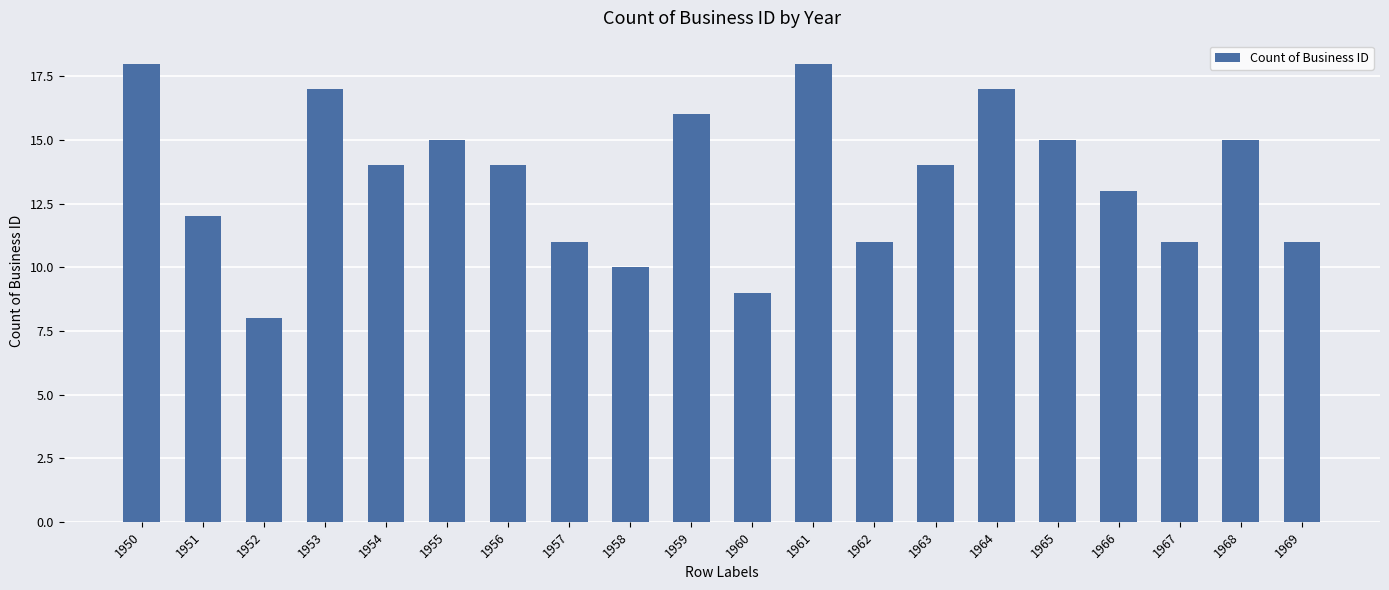

What is the smallest value displayed?

8